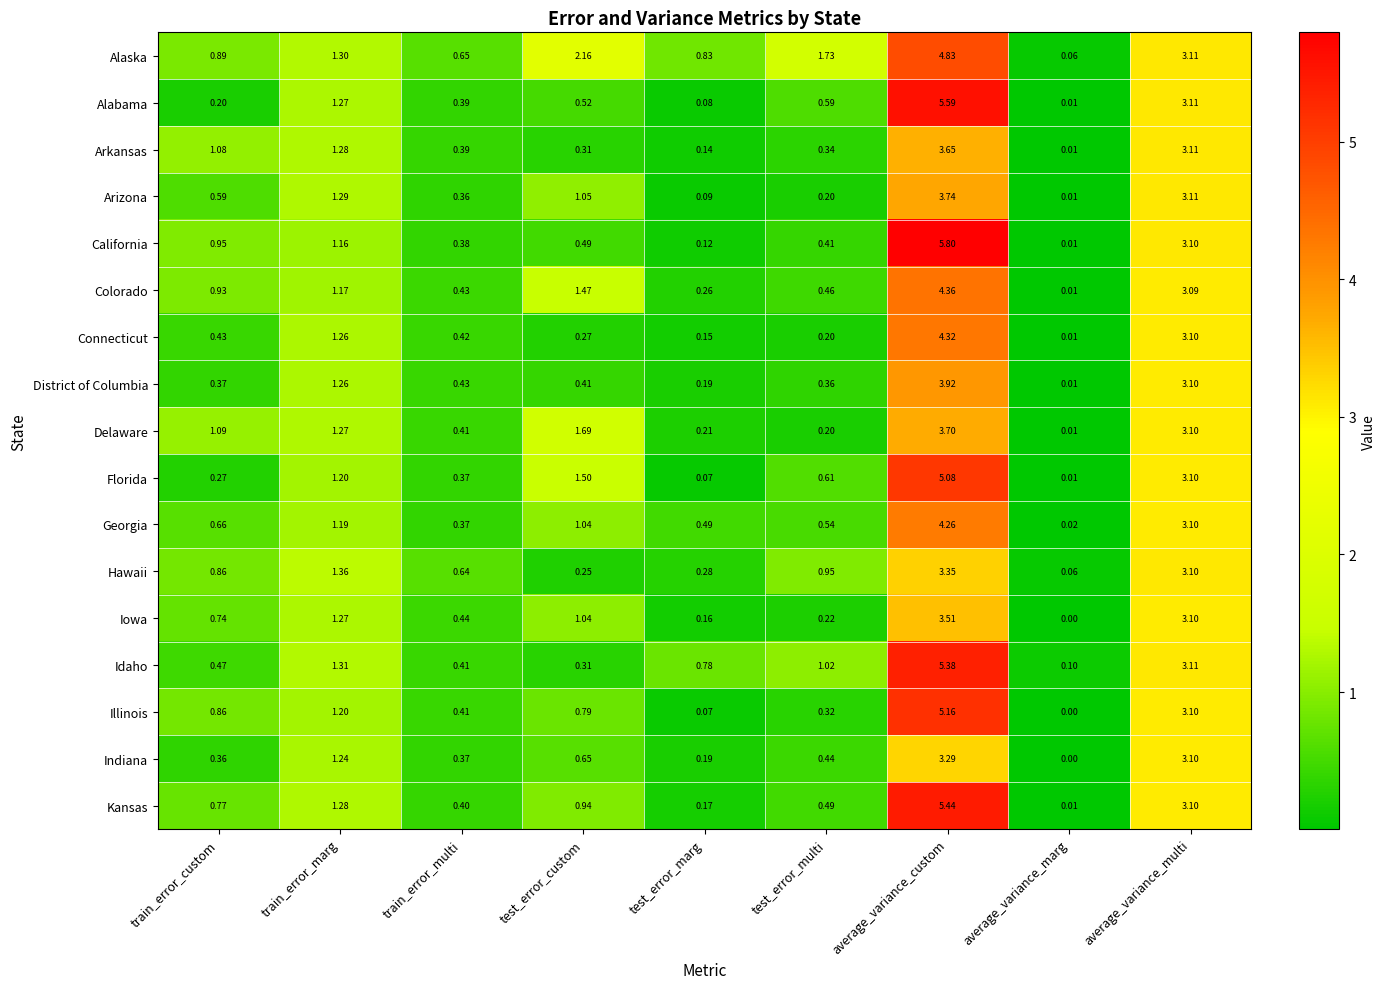

Which series has the largest range (max minus min)?

California